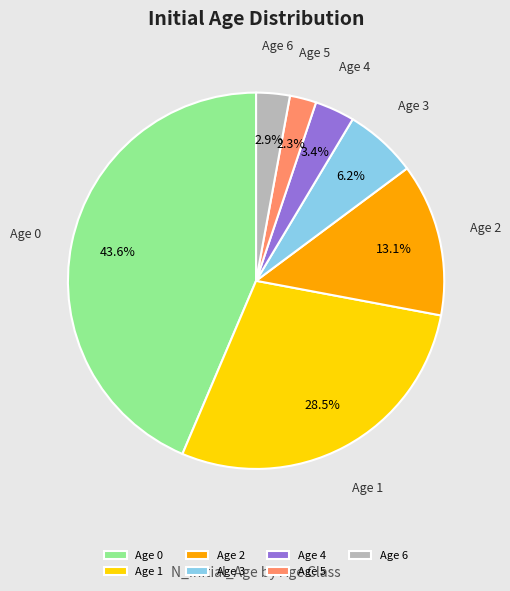

Count the number of slices in the pie.

7